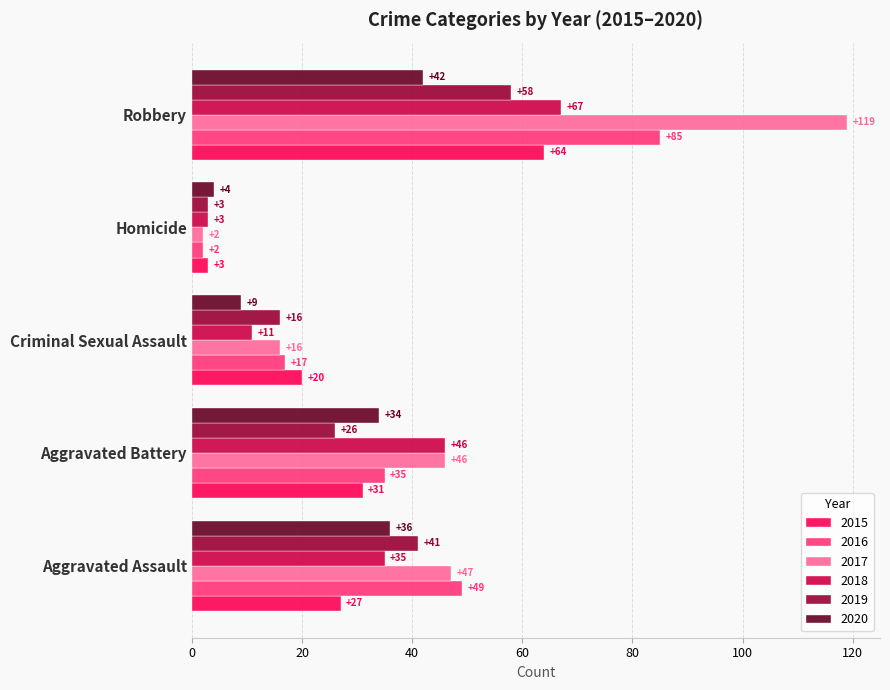

List the series in order of their peak value, highest first.

2017, 2016, 2018, 2015, 2019, 2020